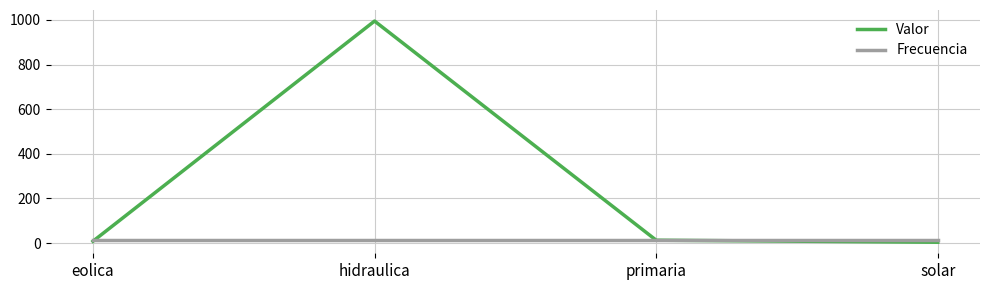

What is the maximum value shown in the chart?

995.0